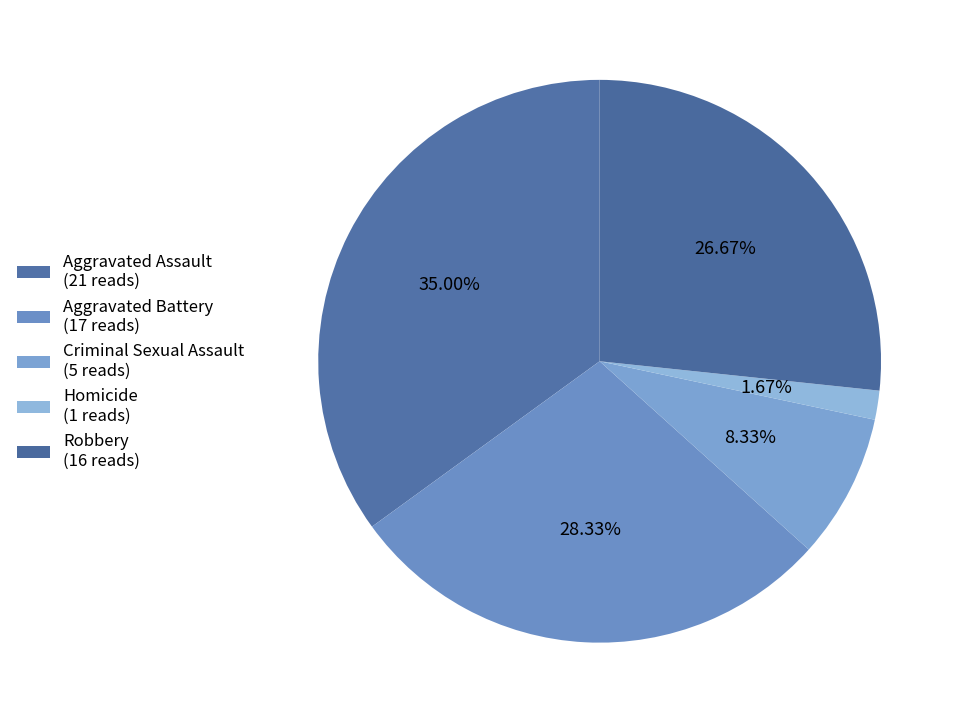

Combined, what portion of the pie is Aggravated Battery and Robbery?

55.0%